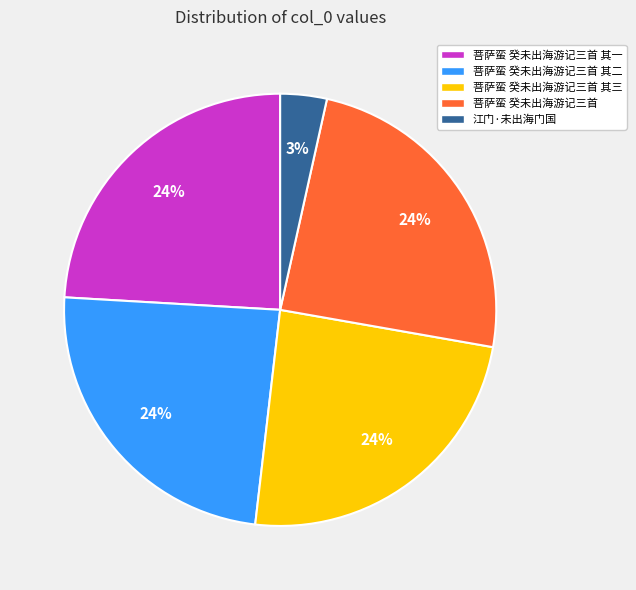

To the nearest percent, what is the average slice percentage?

20%